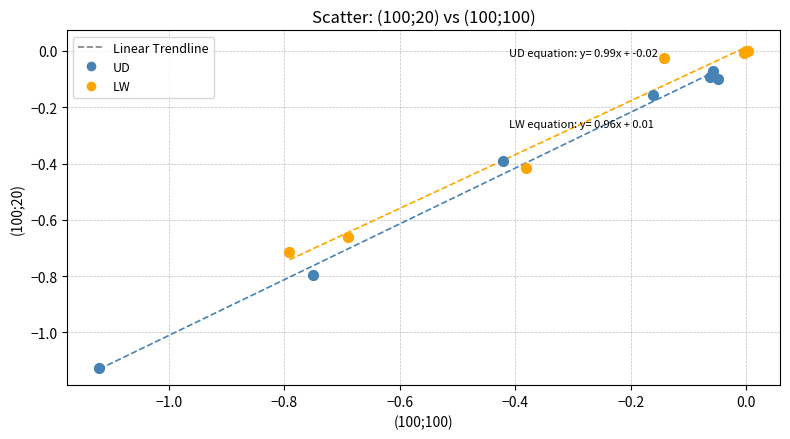

Which series contains the lowest Y value?

UD